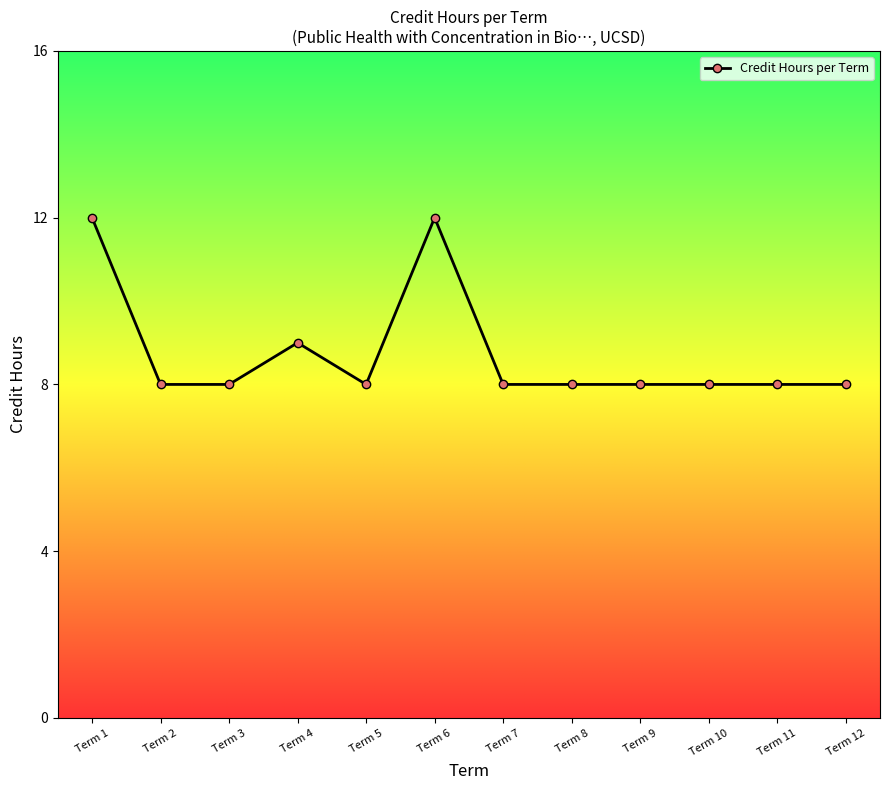

True or false: the data has more than 0 interior local peaks.

True